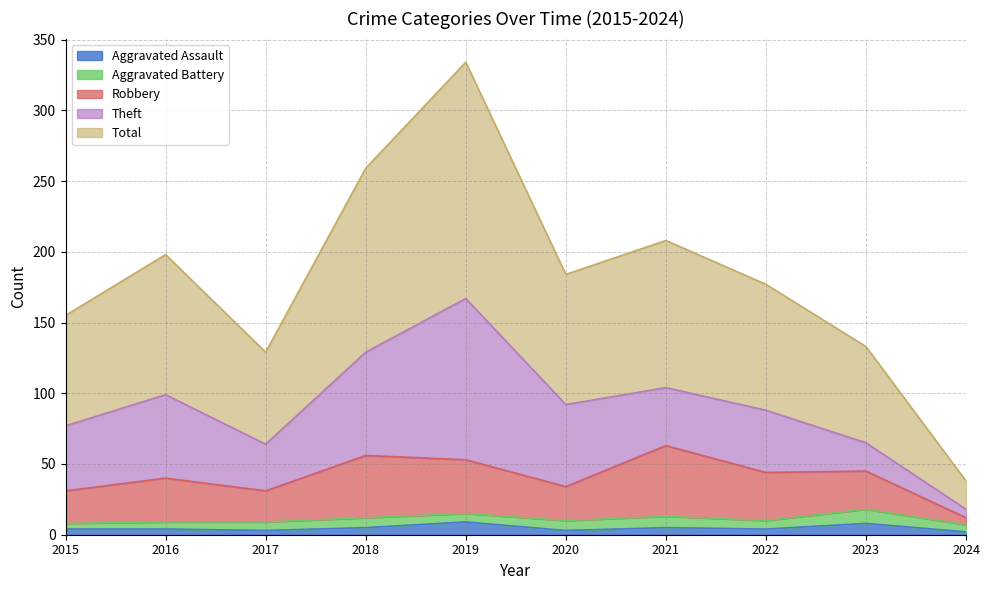

Which series has the largest total across all categories?

Total